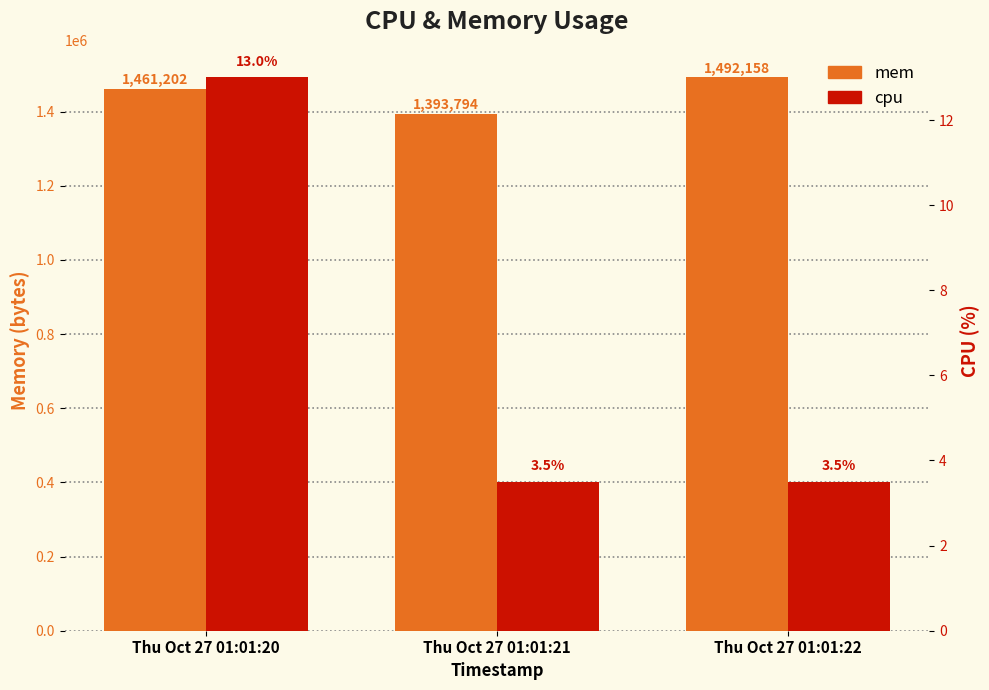

How many distinct data groups are displayed?

2